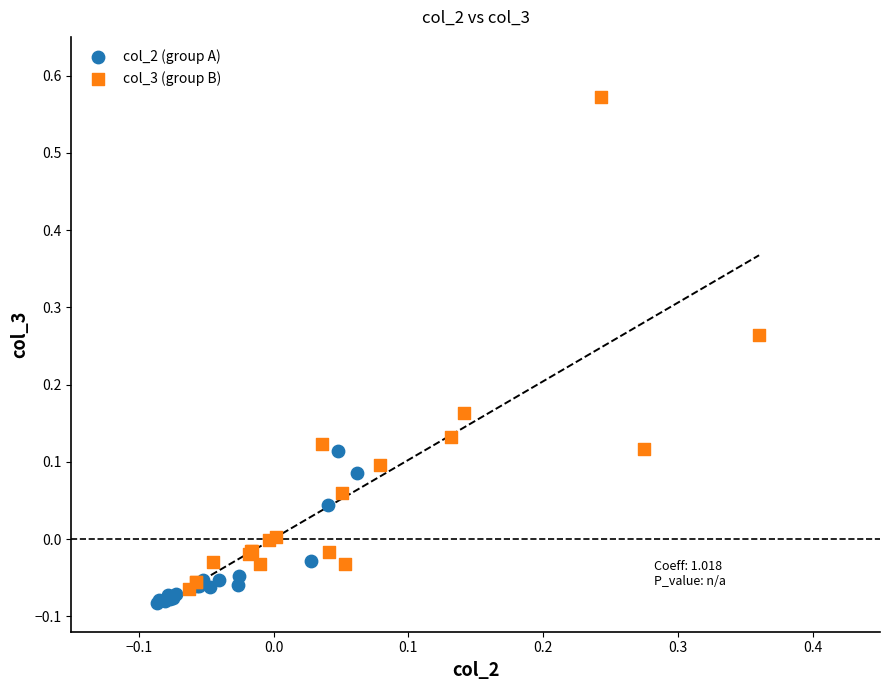

Which series reaches the maximum Y coordinate?

col_3 (group B)